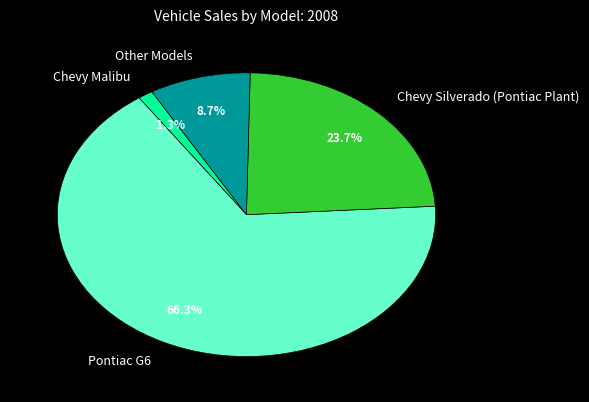

The Other Models slice represents 9% of the pie. True or false?

True